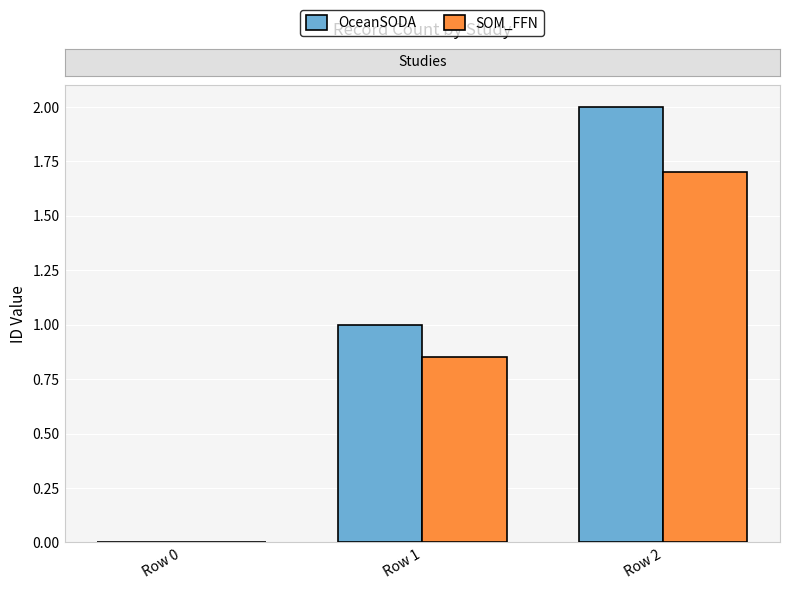

Which label corresponds to the largest value in the chart?

Row 2